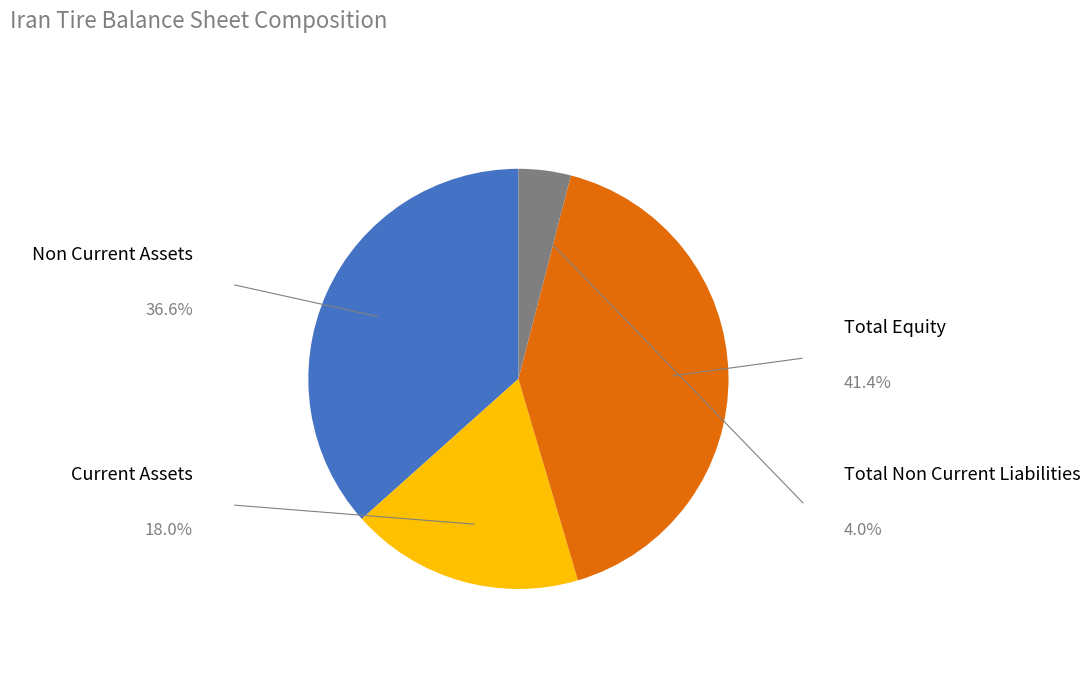

Does any single category account for the majority?

No